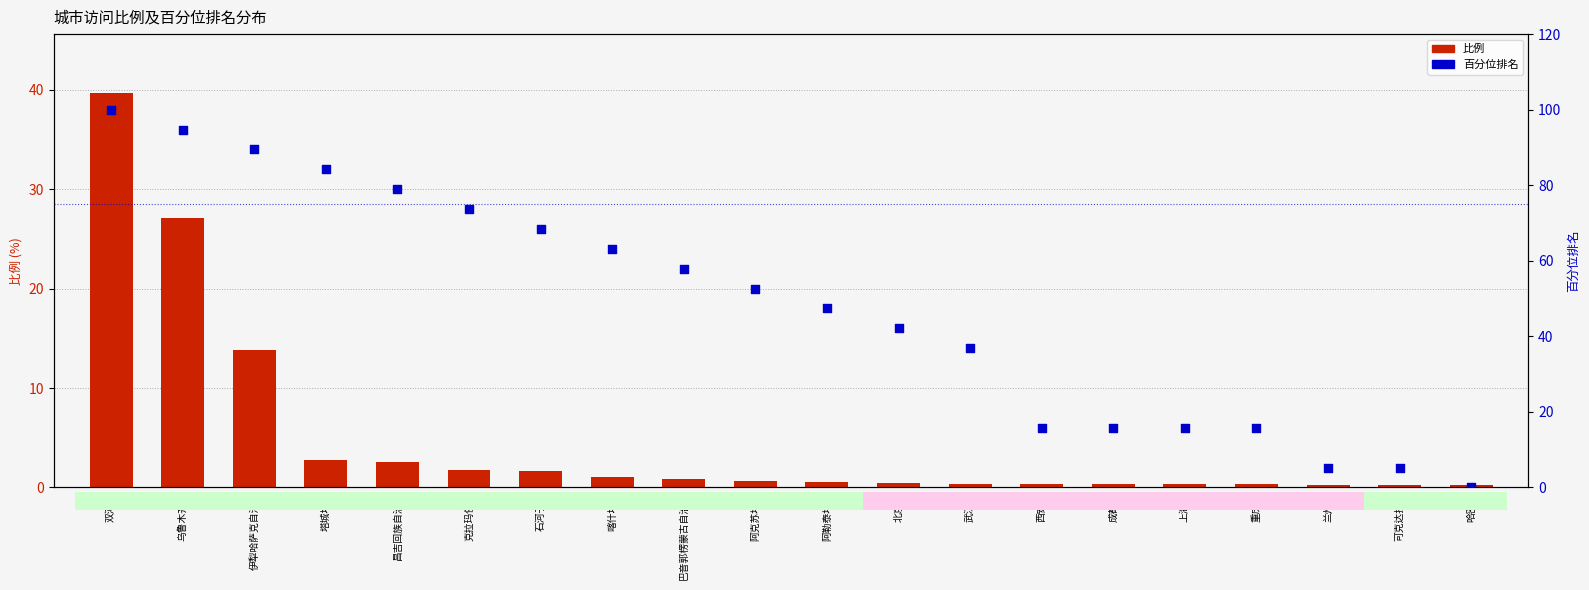

At how many categories does at least one series exceed 70?

6